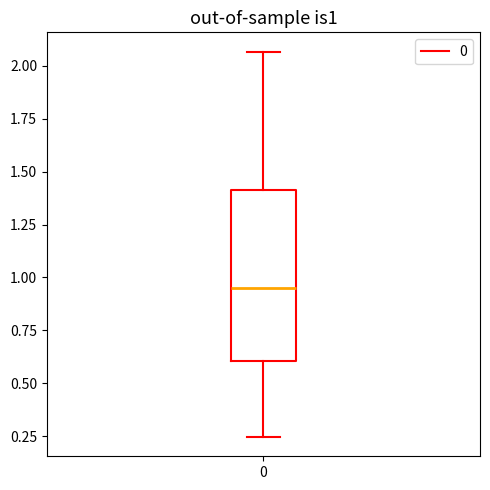

Transcribe this box plot: give where the median line is, the range the box spans, and where the two whiskers end, as read against the y-axis. The values are not printed on the chart, so give them approximately, as read against the axis.

median 0.95, box 0.60 to 1.40, whiskers 0.25 to 2.05